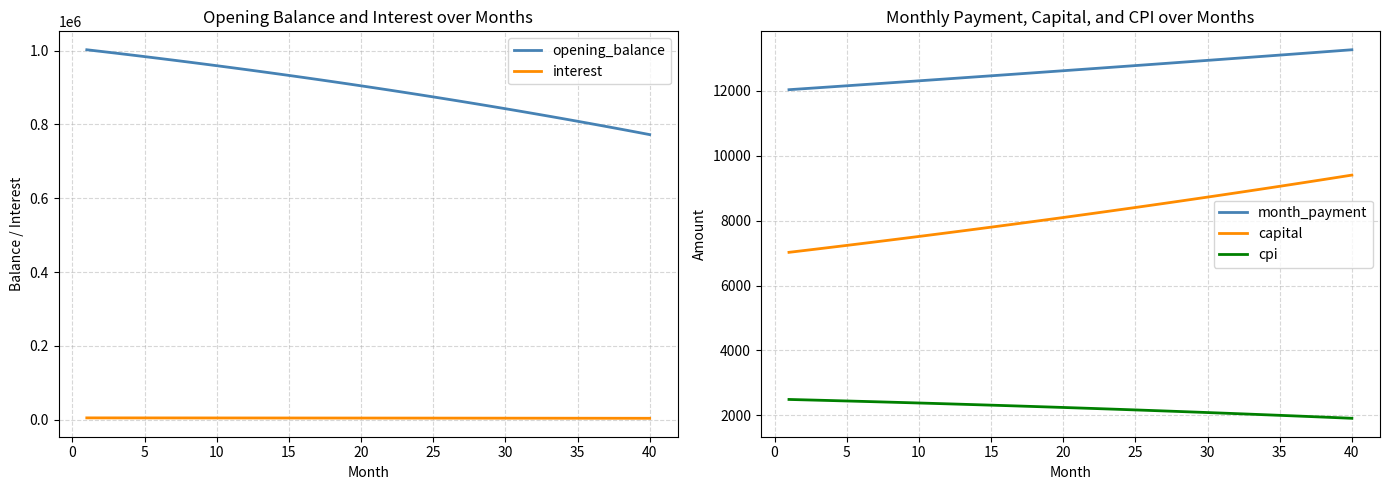

True or false: interest and opening_balance cross at least once.

False